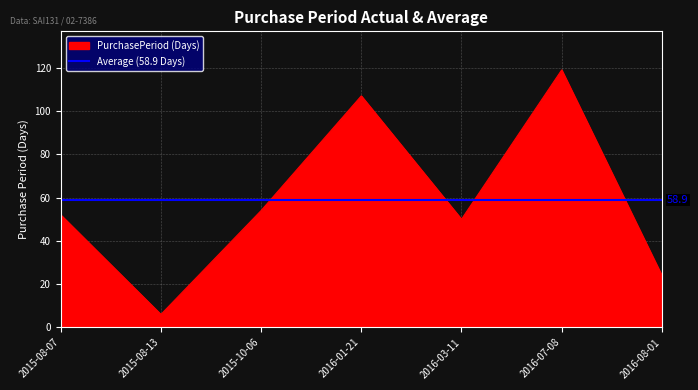

What is the sum of the values at 2016-08-01 and 2015-08-13?

30